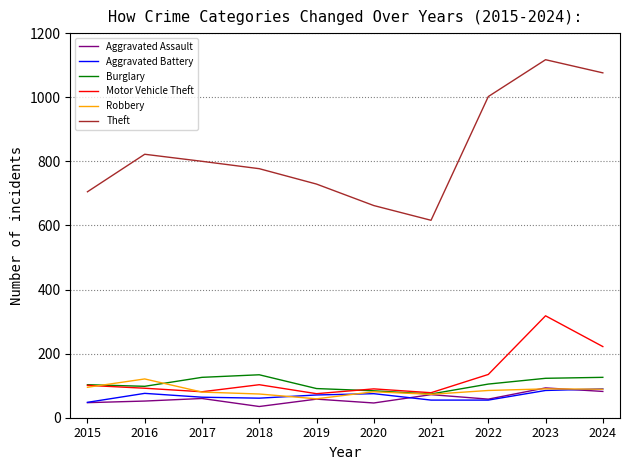

What value does the Burglary series have at 2023, to the nearest 10?

120